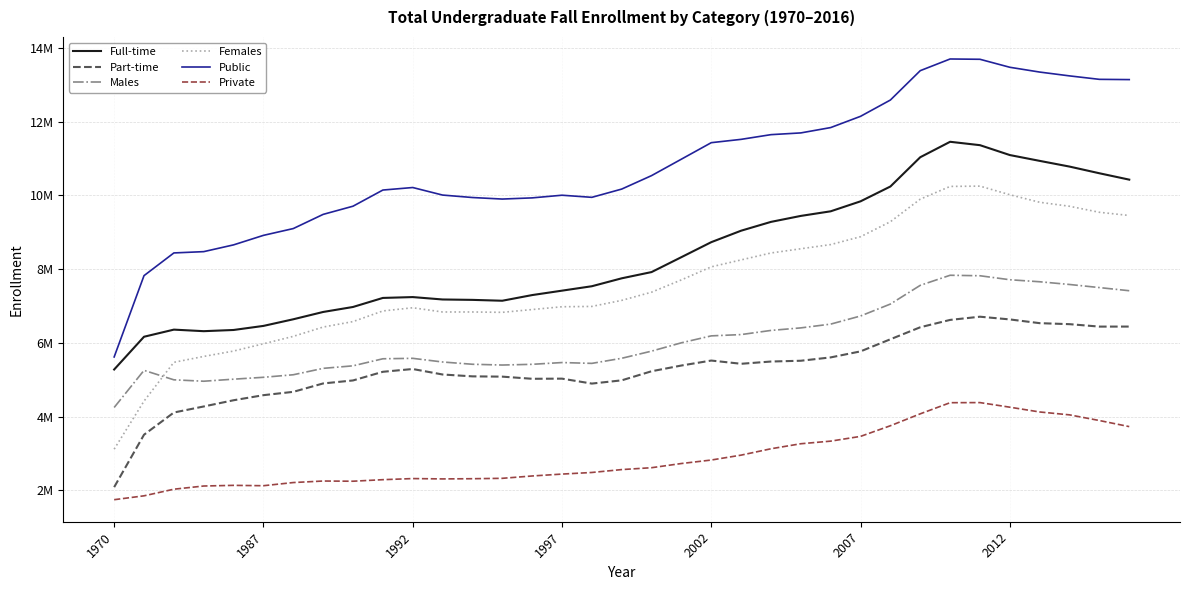

At which category does the chart reach its minimum across all series?

1970